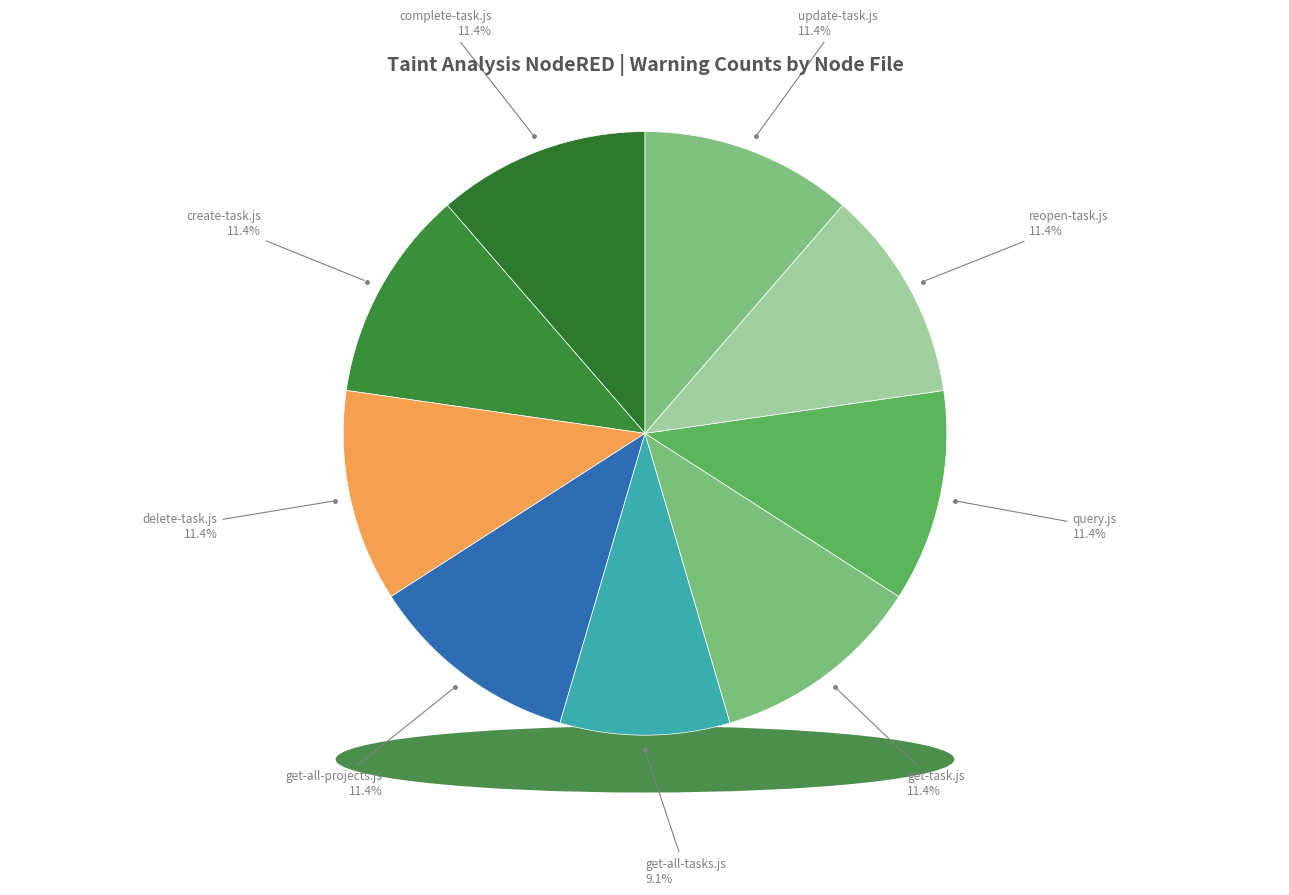

Rank the categories by value from lowest to highest.

get-all-tasks.js, complete-task.js, create-task.js, delete-task.js, get-all-projects.js, get-task.js, query.js, reopen-task.js, update-task.js